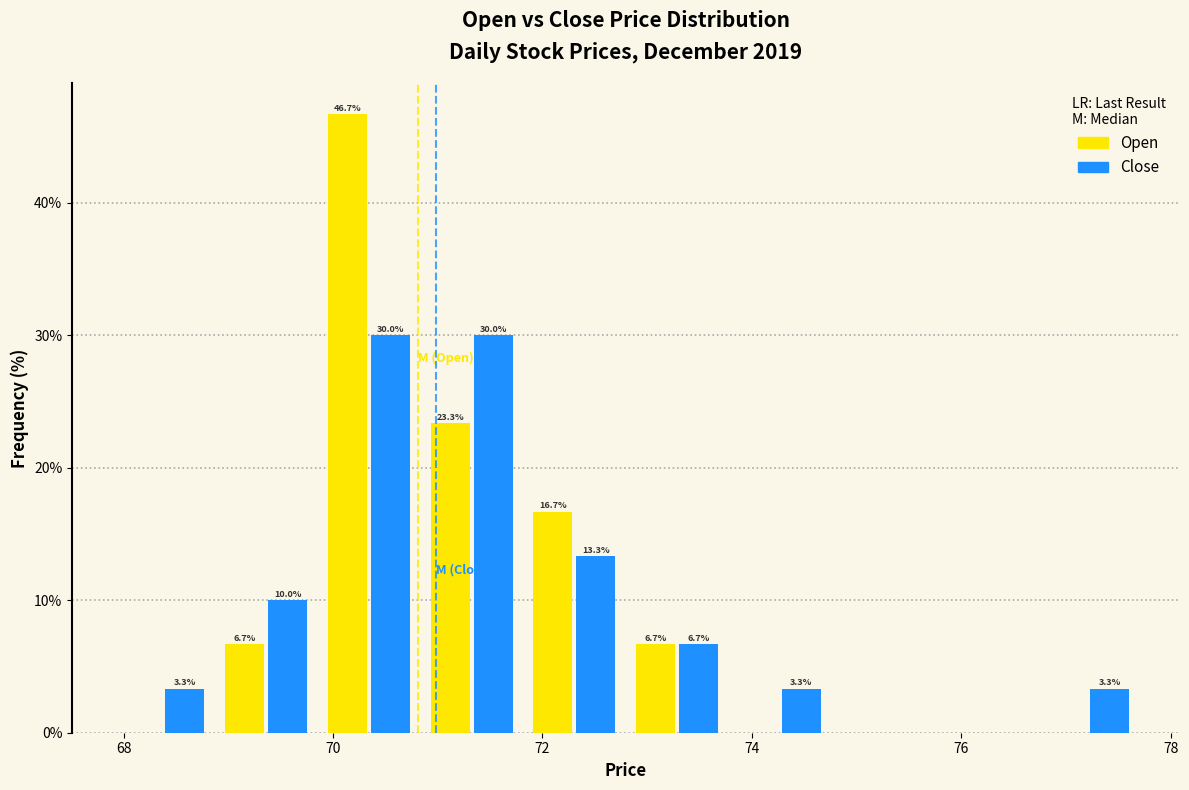

In the Open series, which range on the x-axis has the tallest bar?

69.8 to 70.8